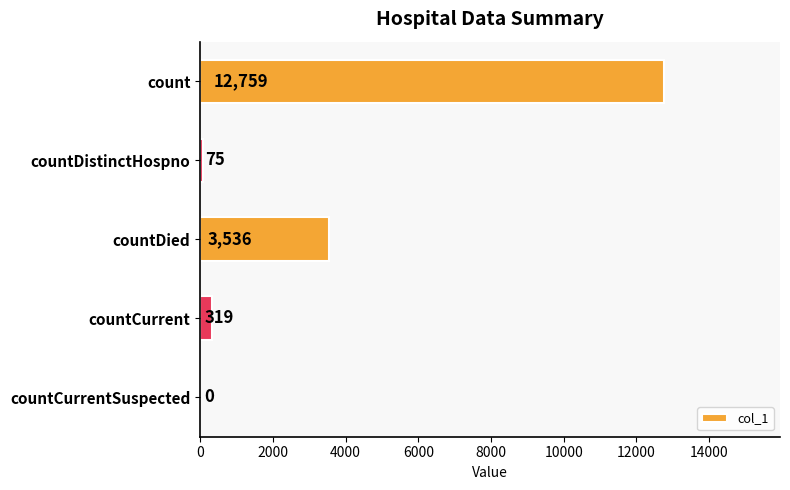

The value at countDied is 5201. True or false?

False